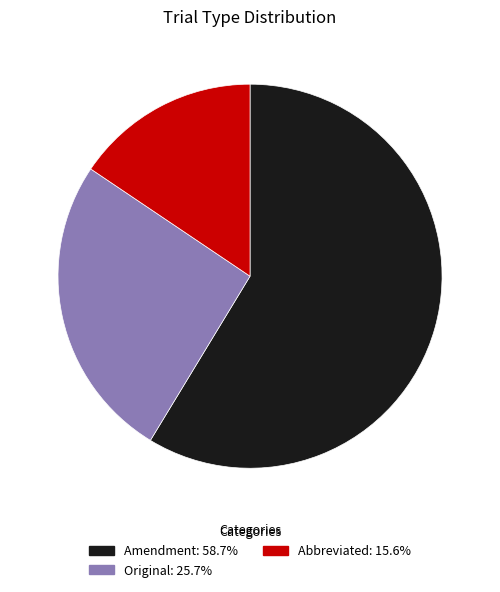

What is the smallest slice in the pie chart?

Abbreviated